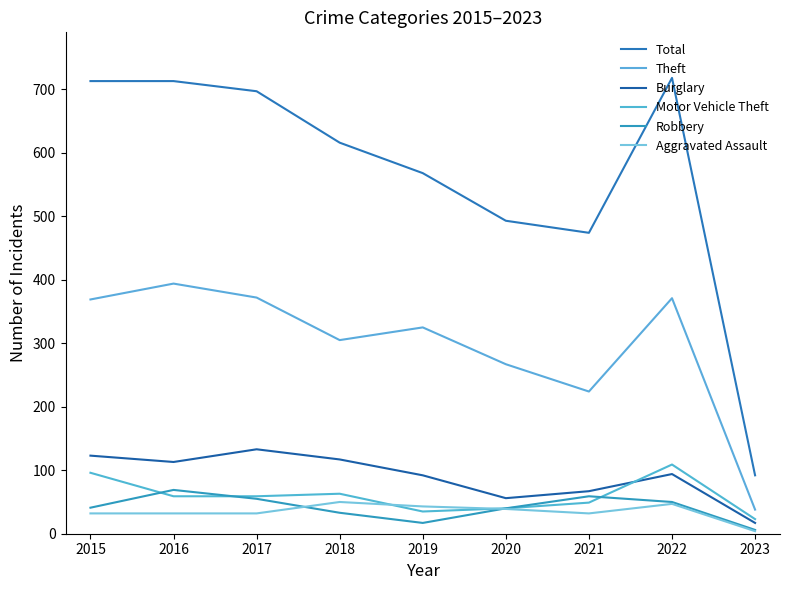

Where is the first local minimum for Burglary?

2016